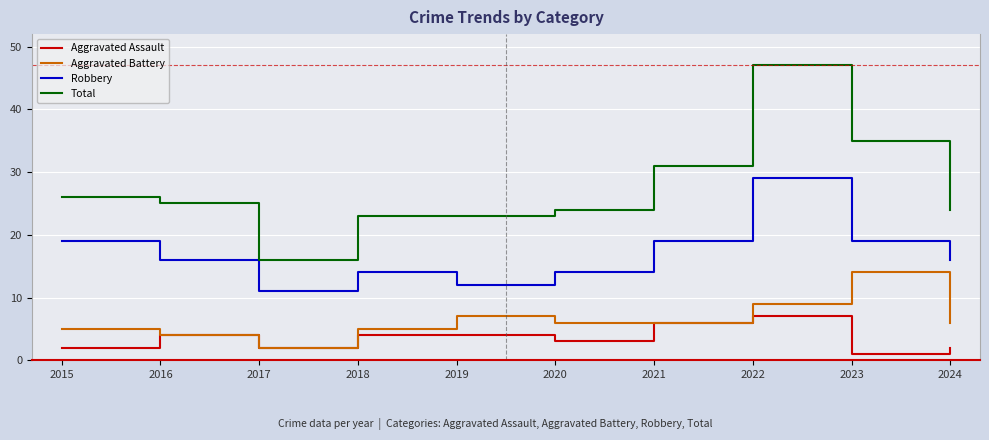

True or false: Aggravated Battery has more than 1 interior local peaks.

True